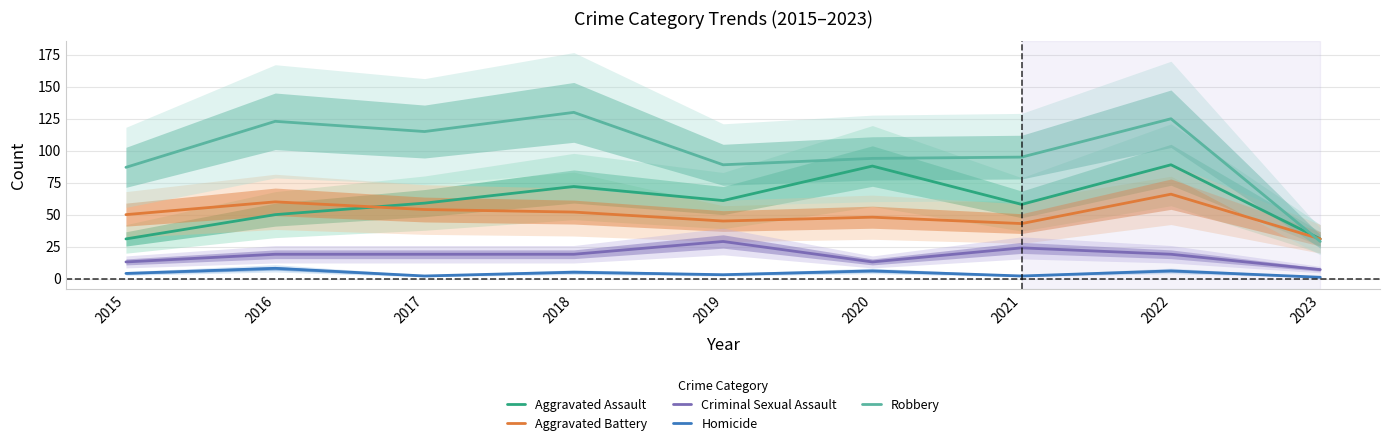

Between which two adjacent categories do Robbery and Aggravated Battery first intersect?

2022 and 2023